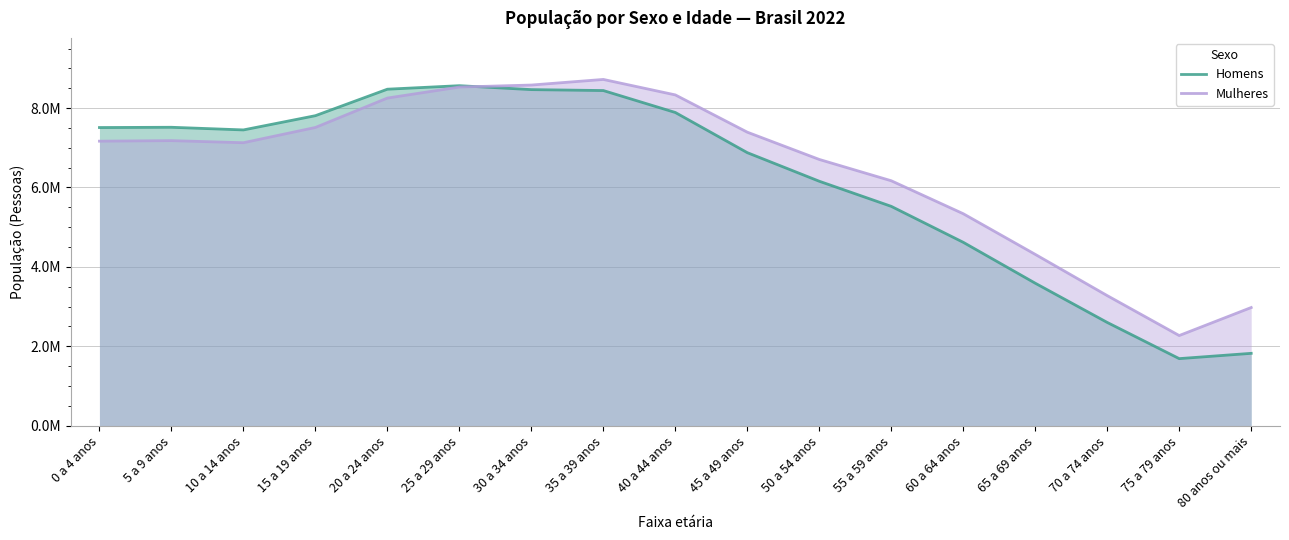

What is the lowest value of the Mulheres series?

2270175